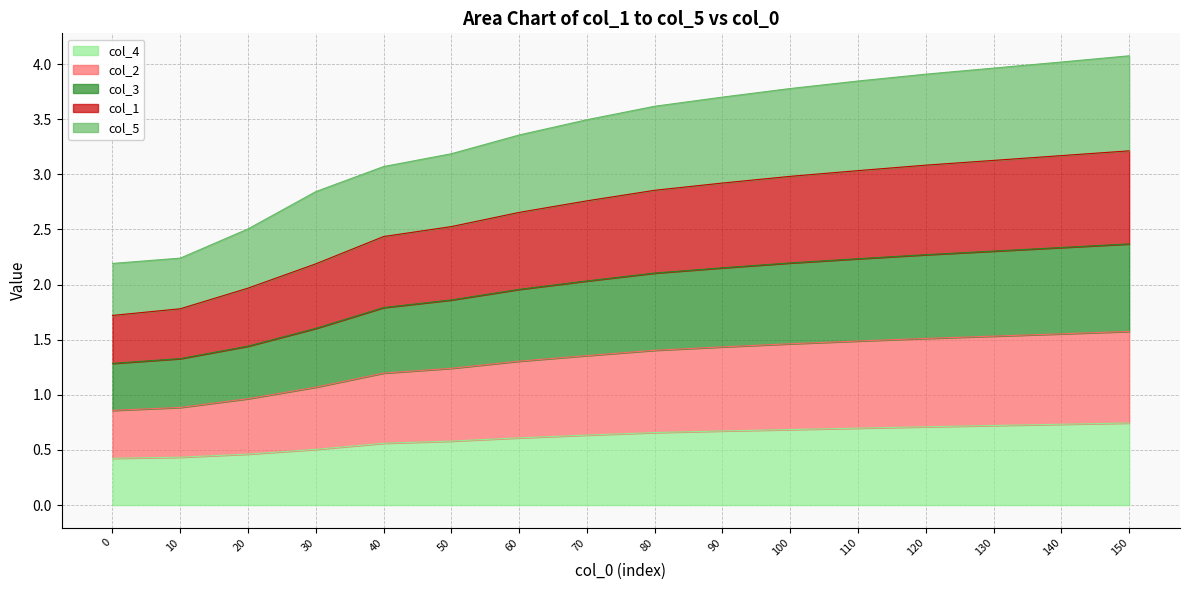

Which series has the largest range (max minus min)?

col_1